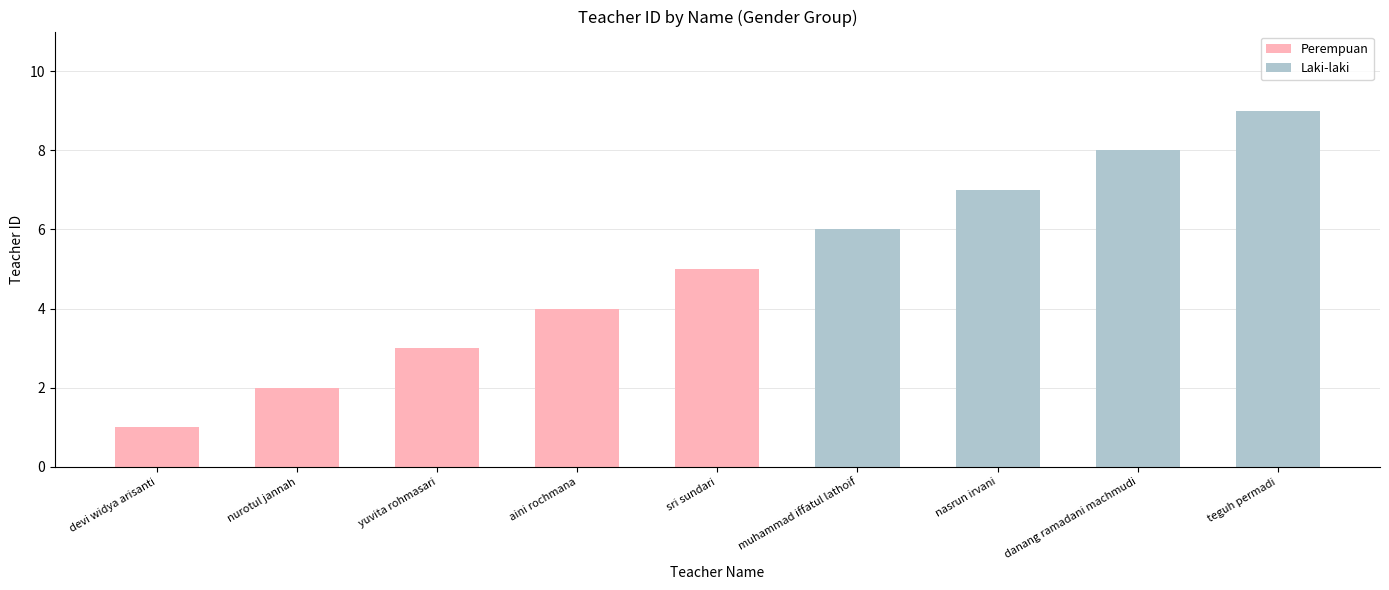

Rank the series by their average value, from lowest to highest.

Perempuan, Laki-laki